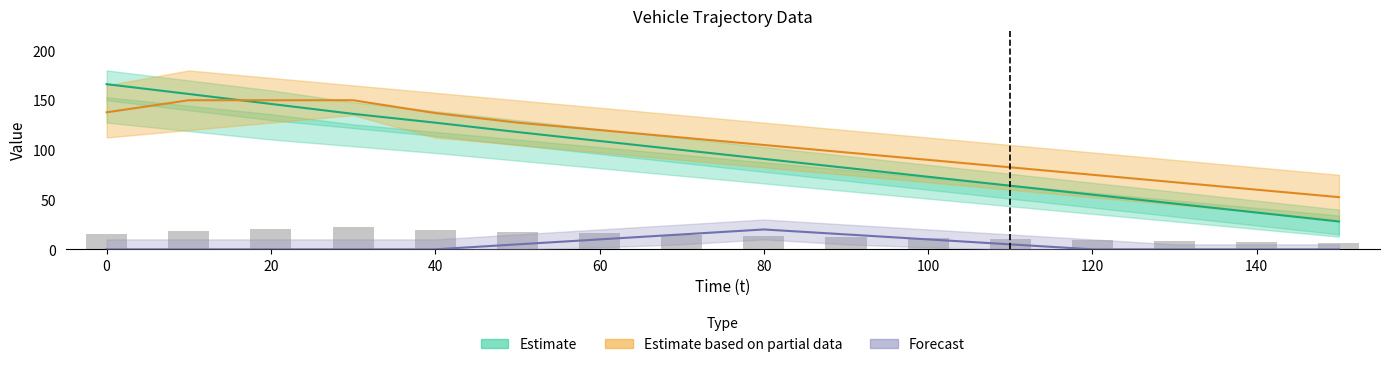

At how many categories does at least one series exceed 70?

13